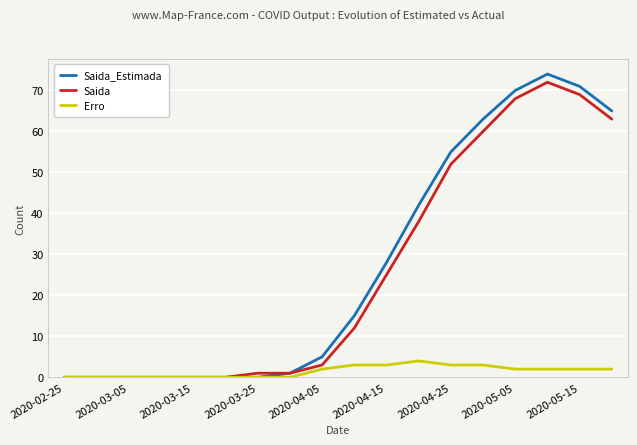

What are all the series names shown in the legend?

Saida_Estimada, Saida, Erro